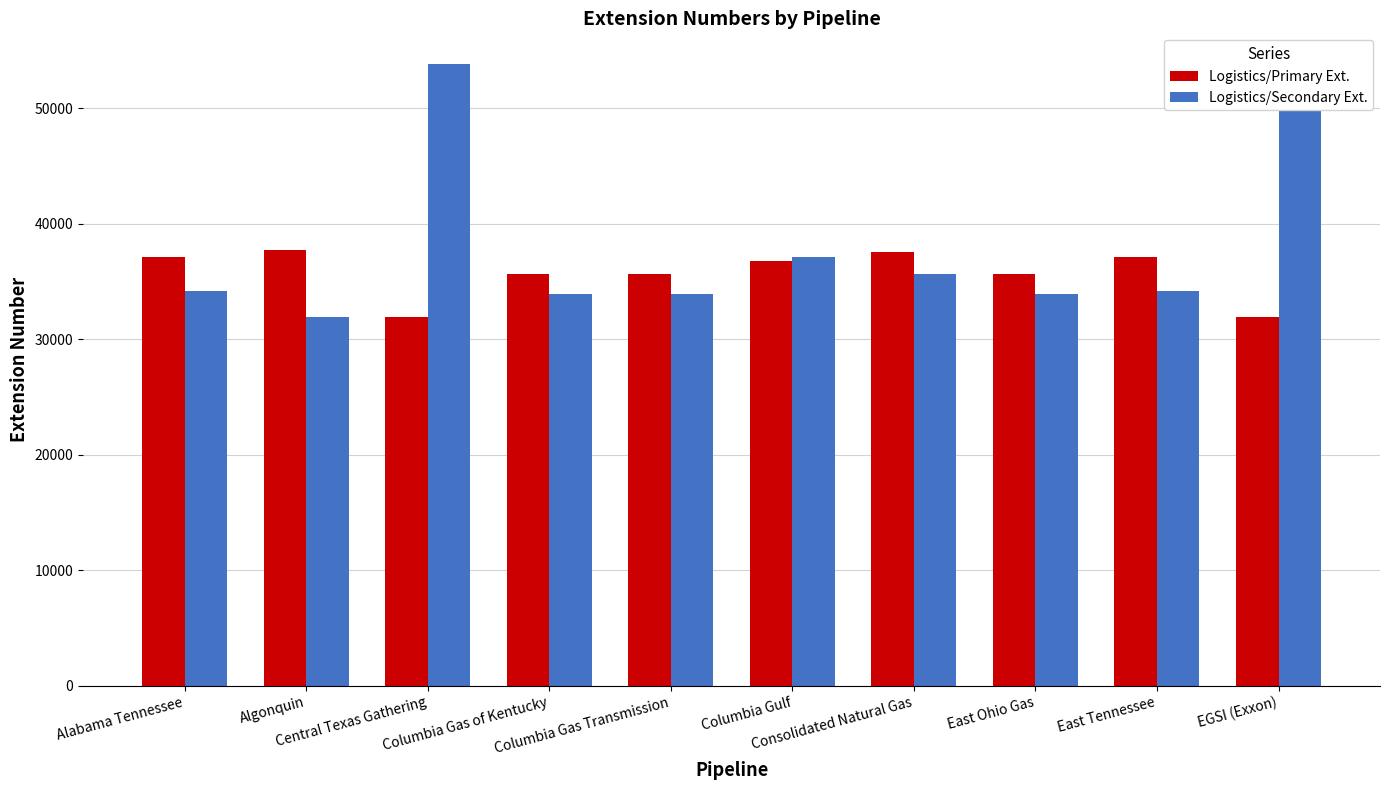

Rank the series at Columbia Gas of Kentucky from lowest to highest value.

Logistics/Secondary Ext., Logistics/Primary Ext.